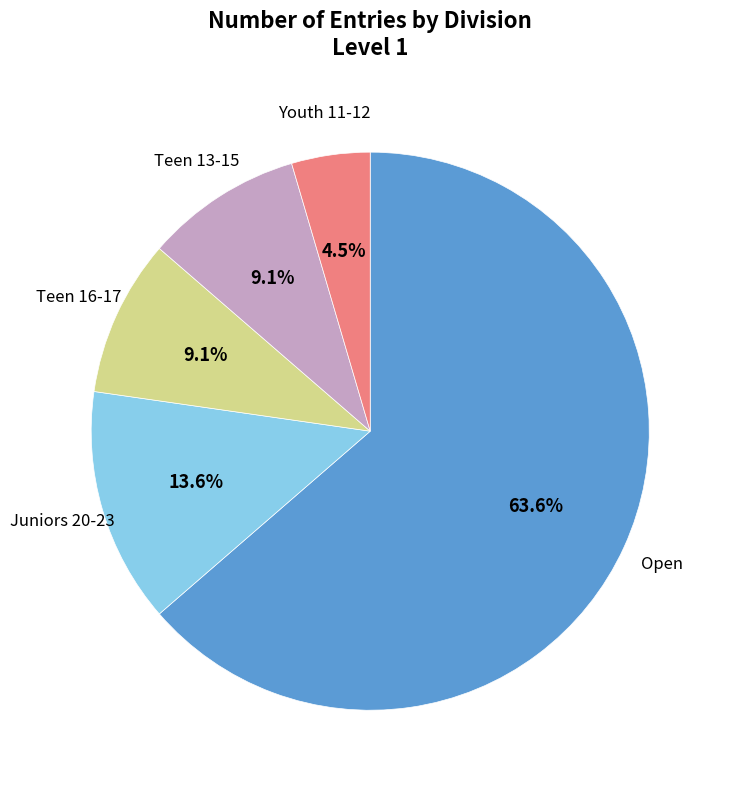

Which slice is the smallest?

Youth 11-12